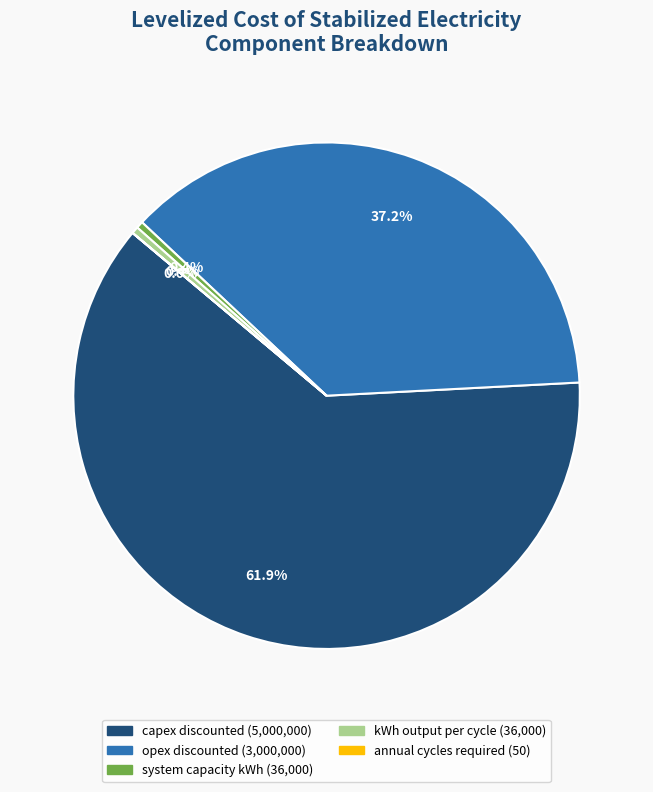

Is there a majority slice in this chart?

Yes